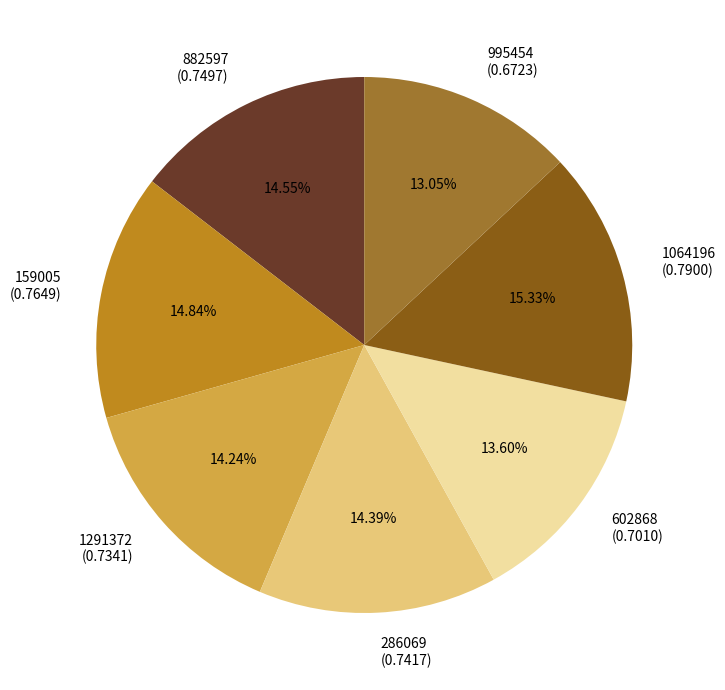

Which slice is the smallest?

995454